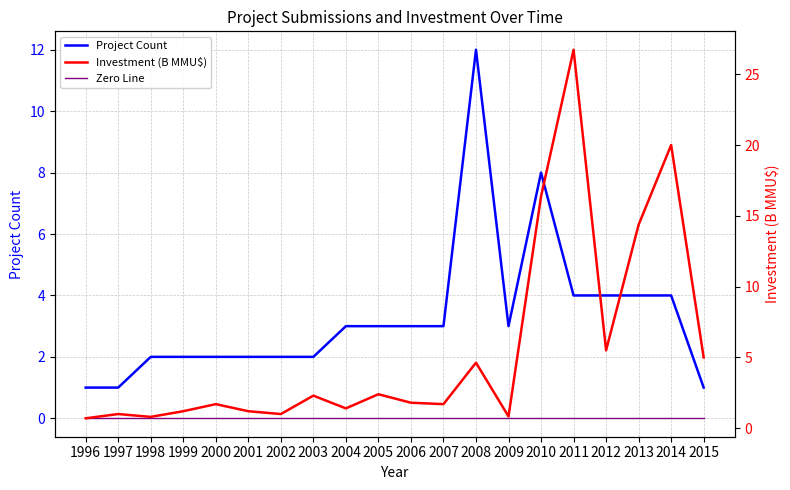

What is the difference between the Project Count values at 2005 and 2008?

9.0